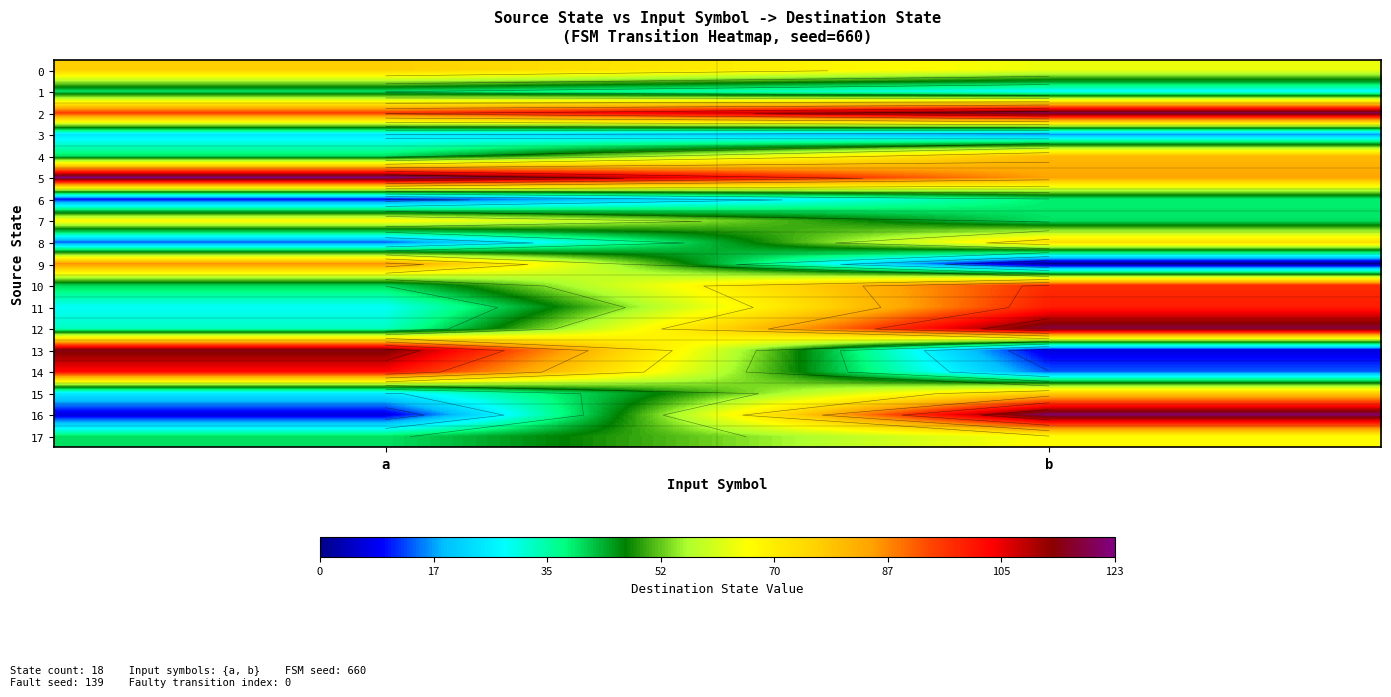

Which label corresponds to the largest value in the chart?

a